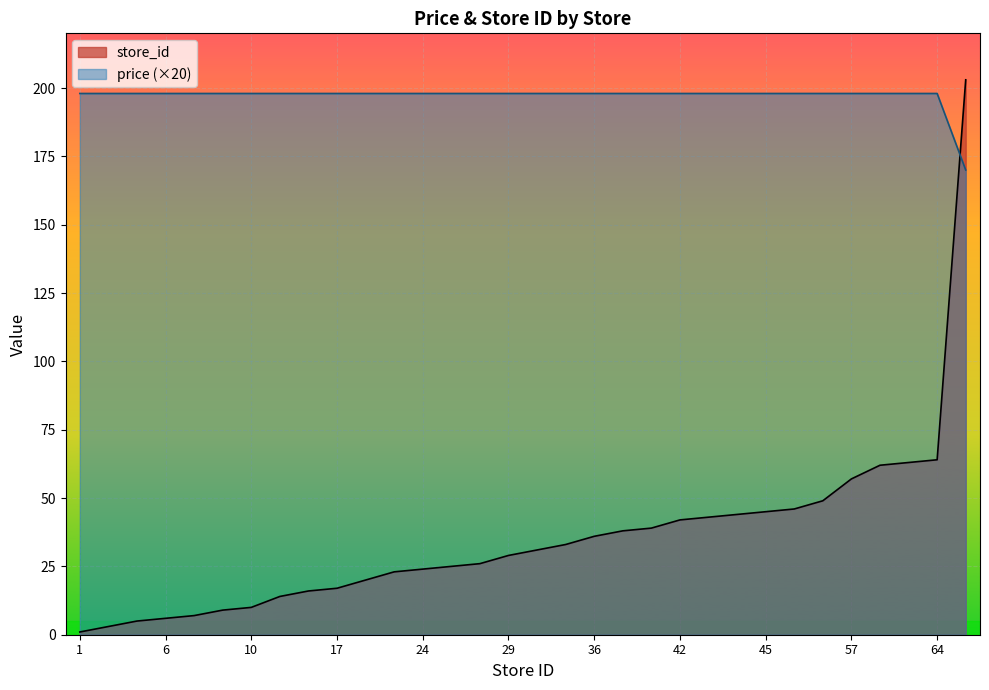

How many distinct data groups are displayed?

2